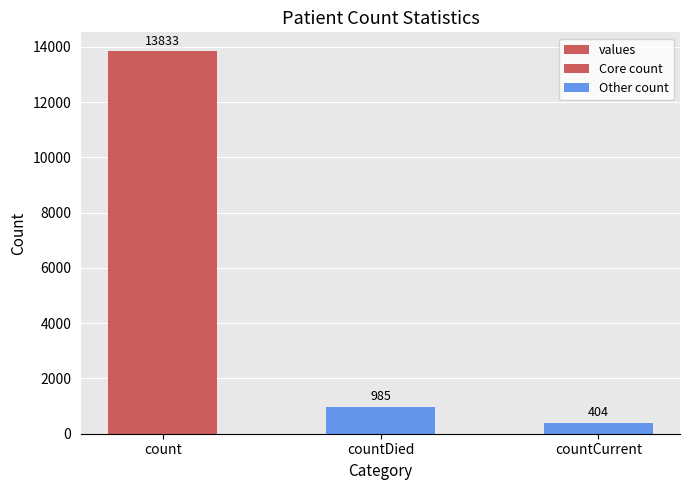

At which label does the data first exceed 985?

count